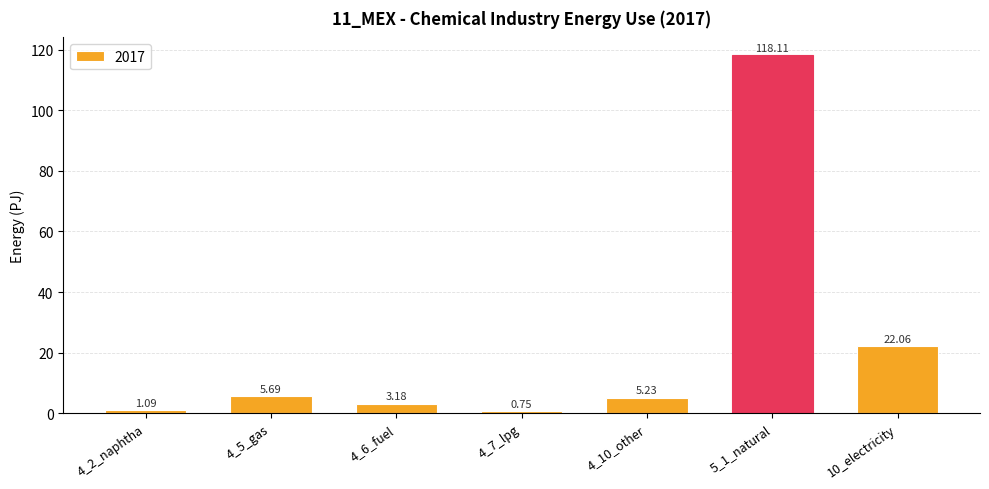

Rank the categories by value from highest to lowest.

5_1_natural, 10_electricity, 4_5_gas, 4_10_other, 4_6_fuel, 4_2_naphtha, 4_7_lpg